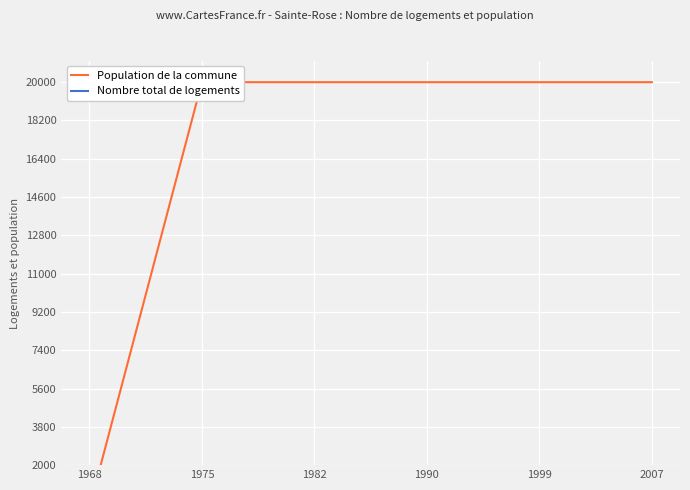

What value does the Nombre total de logements series have at 1982?

1382.4